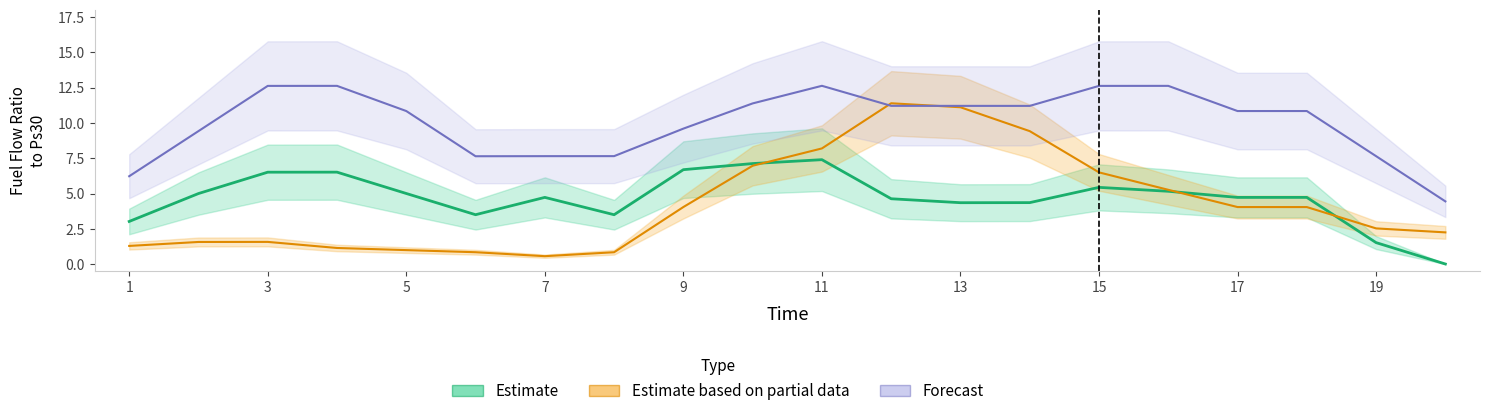

Does the chart display data point markers on the line(s)?

No